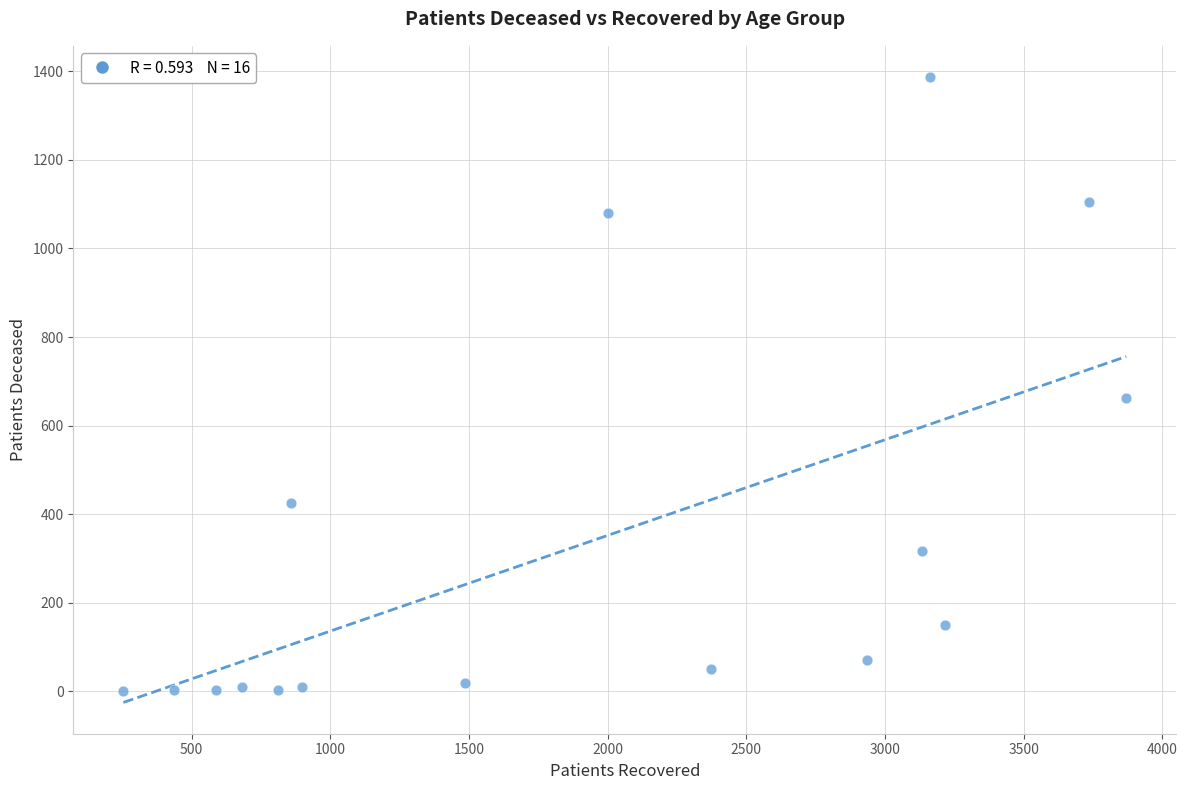

What Y value in the scatter plot is closest to 693?

663